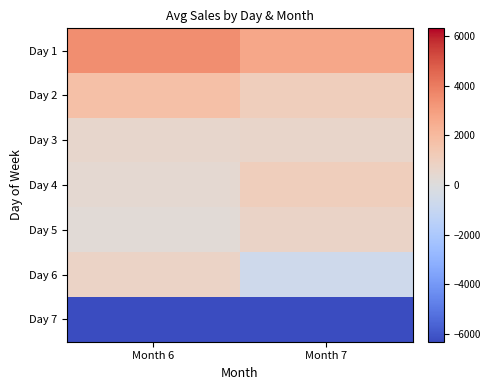

At which category is the sum across all series the highest?

Month 6